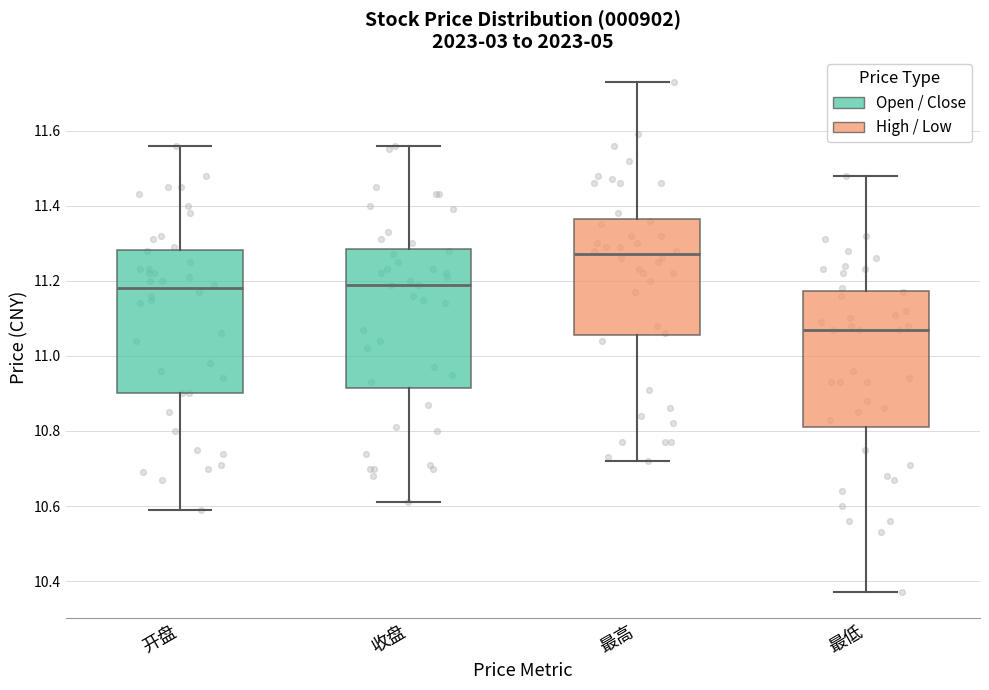

Where is the upper edge of the box for 收盘 on the y-axis? The values are not printed on the chart, so give them approximately, as read against the axis.

11.28